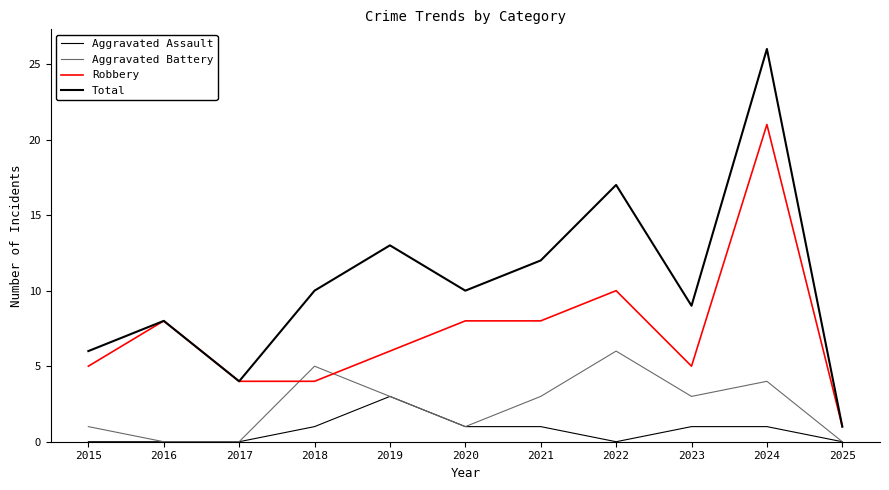

Does the chart display data point markers on the line(s)?

No